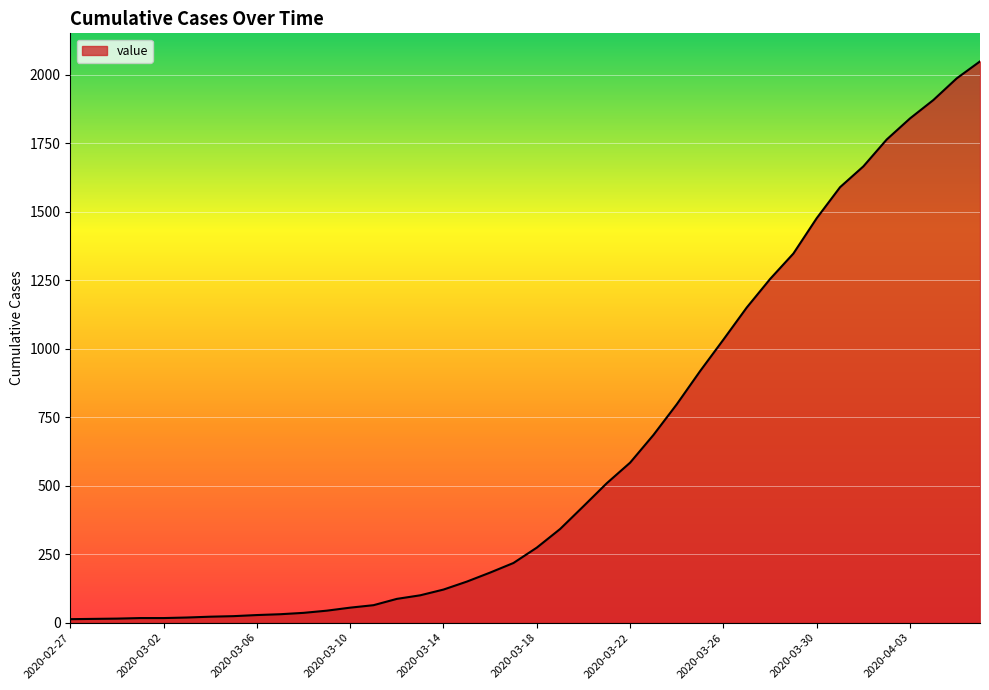

What is the greatest value displayed?

2048